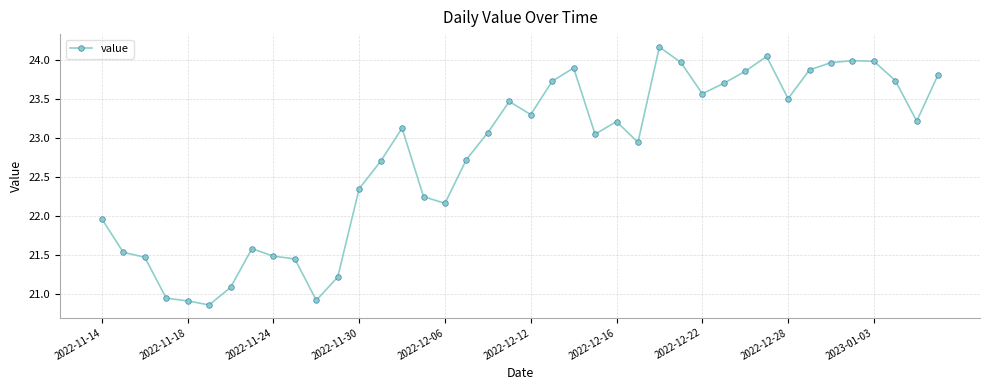

True or false: there are more than 2 points higher than both neighbors.

True